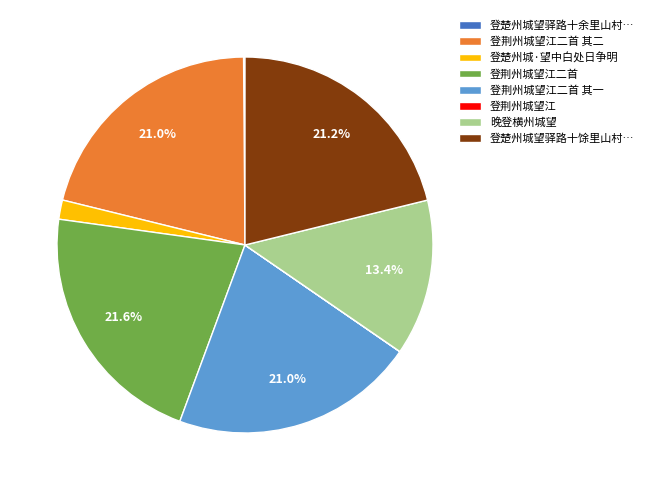

Combined, do 登楚州城·望中白处日争明 and 晚登横州城望 account for over 50%?

No